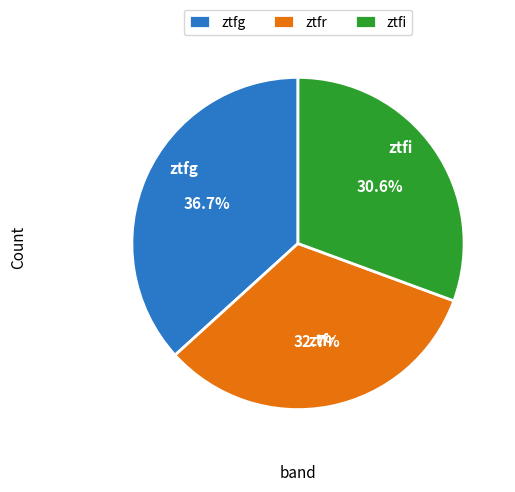

Which category has the biggest portion of the pie?

ztfg